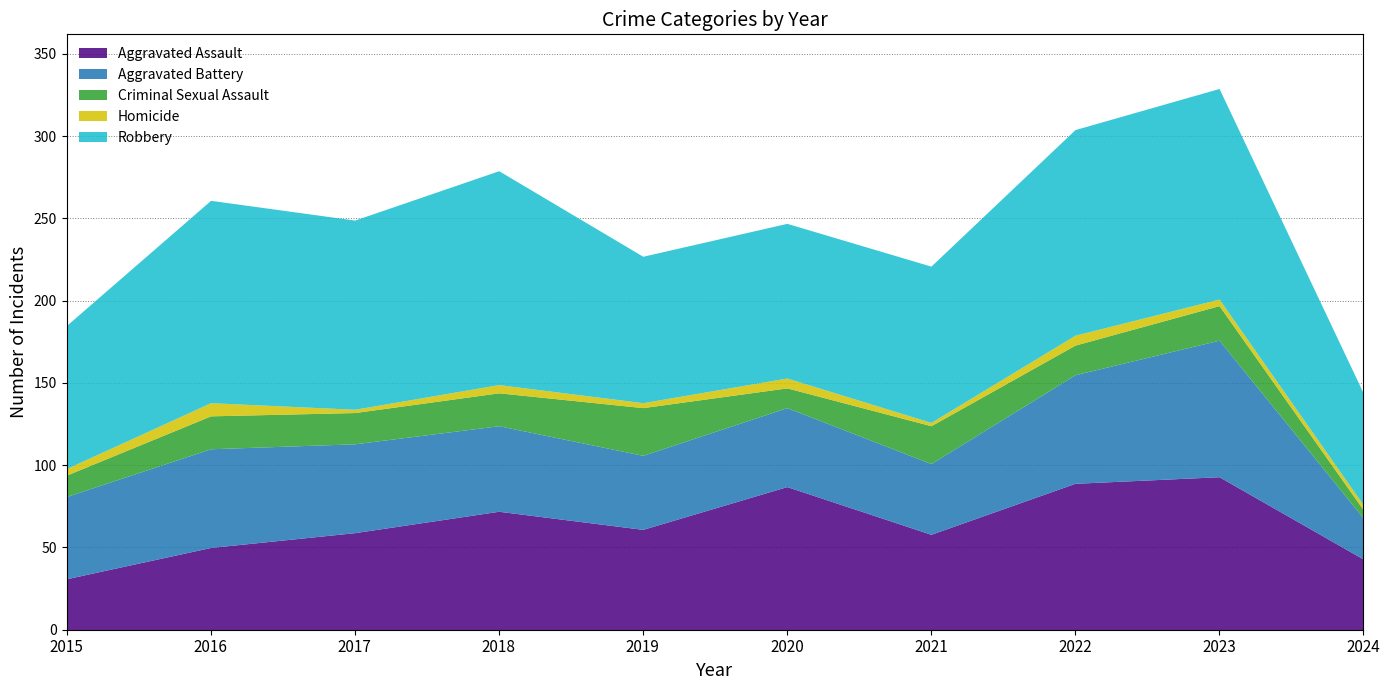

How many values in the Robbery series exceed 115?

4